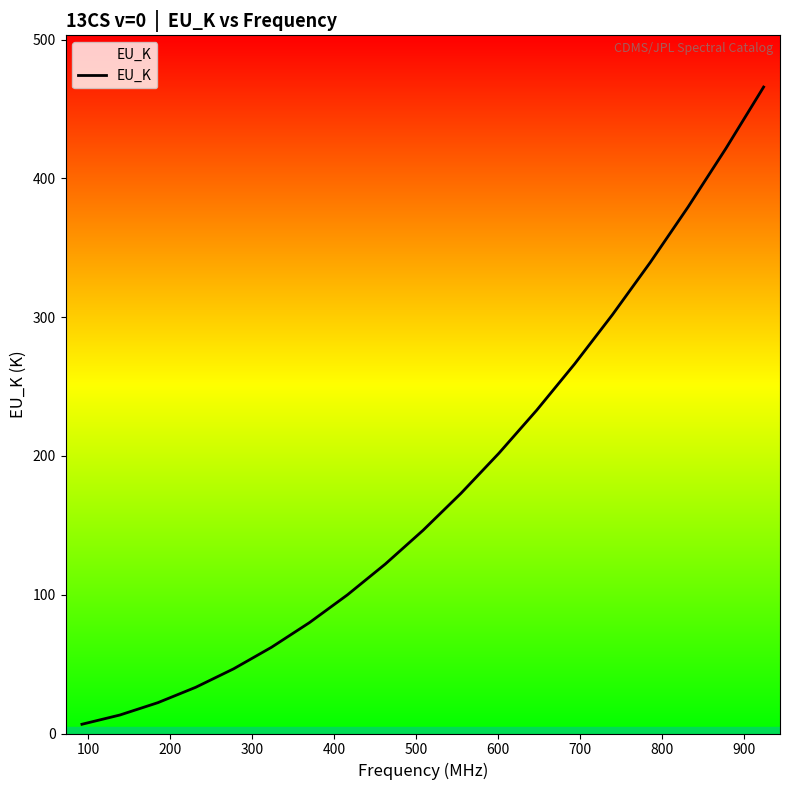

What is the maximum value shown in the chart?

465.8